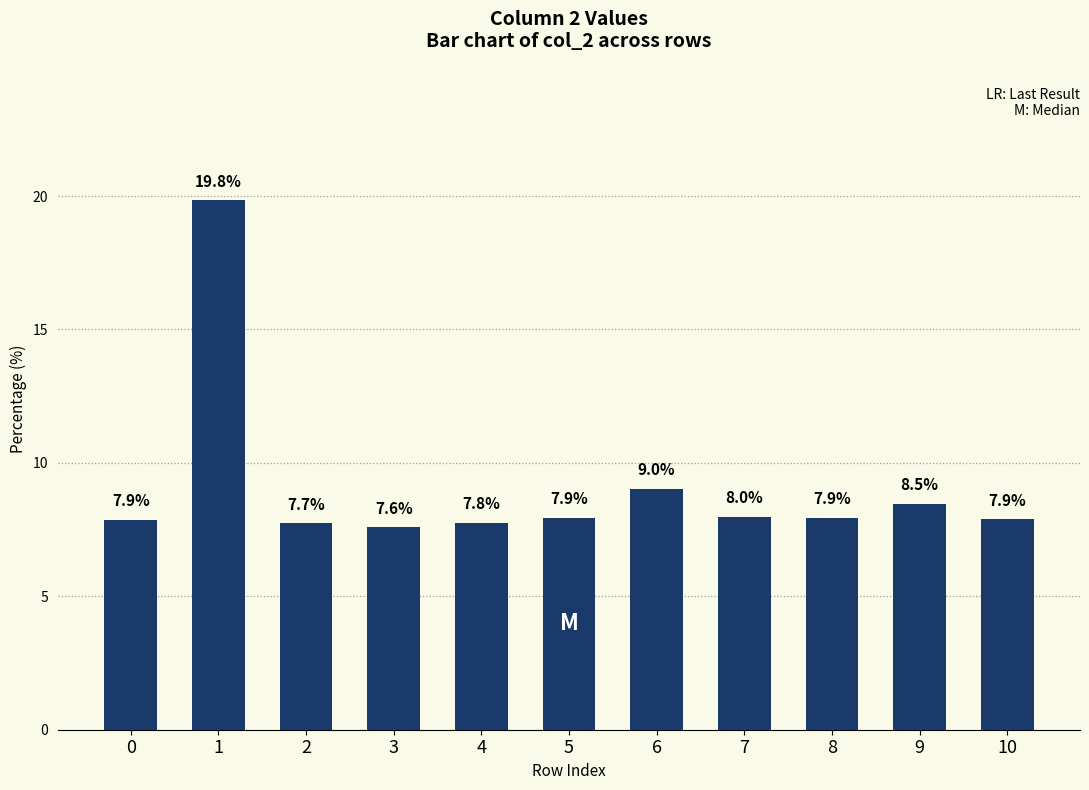

What is the difference between the maximum and minimum values?

12.3